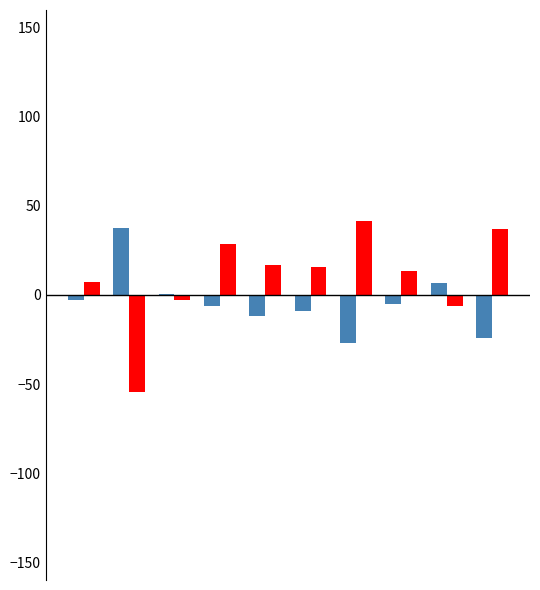

What is the greatest value displayed?

41.4